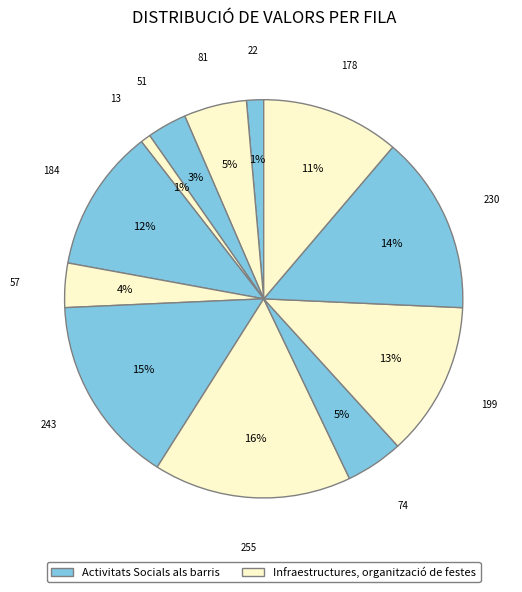

To the nearest percent, what is the average slice percentage?

8%